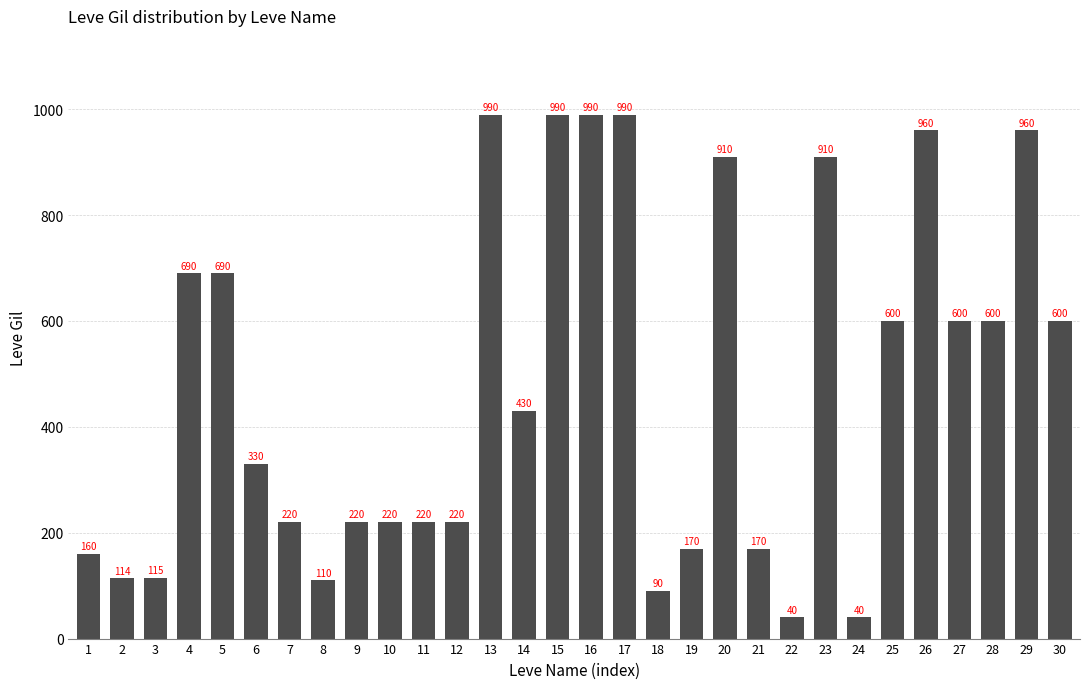

Is it true that the value at 13 is 1417?

False